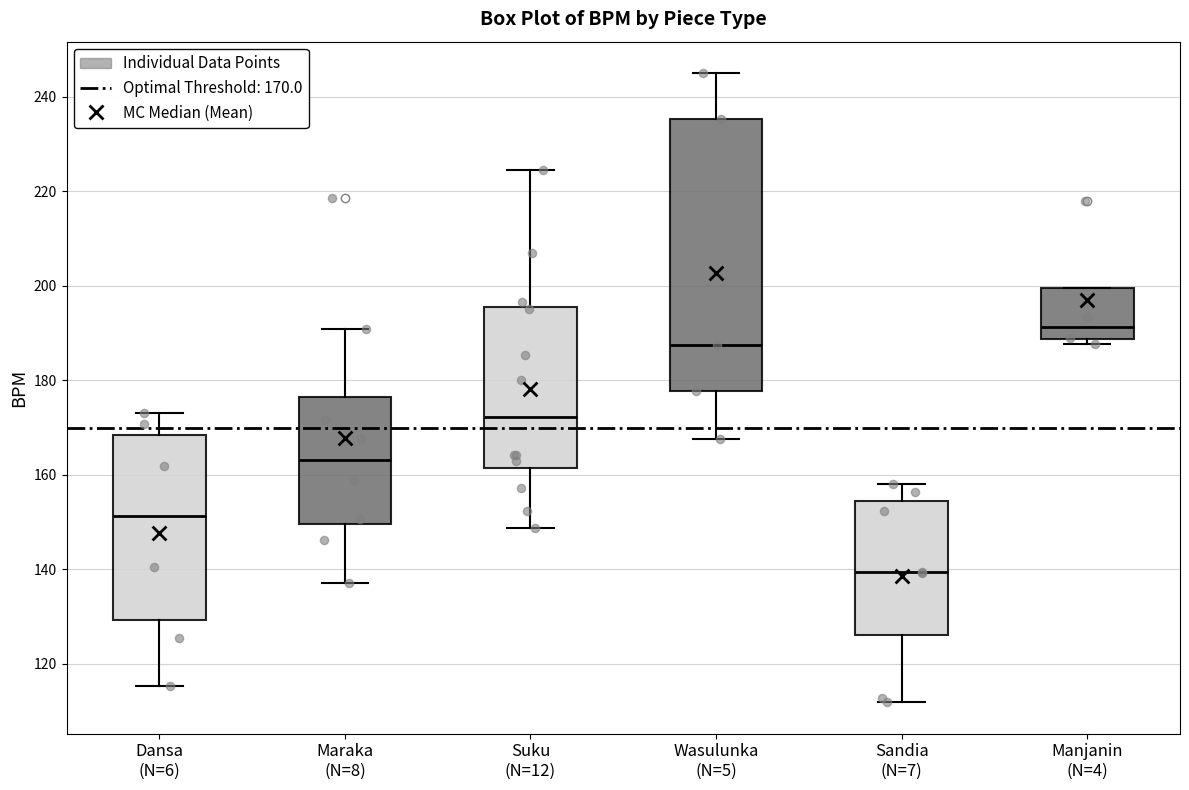

Reading left to right, read every box against the y-axis: the position of its median line, the range the box covers, and the ends of its whiskers. The values are not printed on the chart, so give them approximately, as read against the axis.

Dansa (N=6): median 152, box 130 to 168, whiskers 116 to 174
Maraka (N=8): median 164, box 150 to 176, whiskers 138 to 190
Suku (N=12): median 172, box 162 to 196, whiskers 148 to 224
Wasulunka (N=5): median 188, box 178 to 236, whiskers 168 to 246
Sandia (N=7): median 140, box 126 to 154, whiskers 112 to 158
Manjanin (N=4): median 192, box 188 to 200, whiskers 188 (just below the box's lower edge) to 200